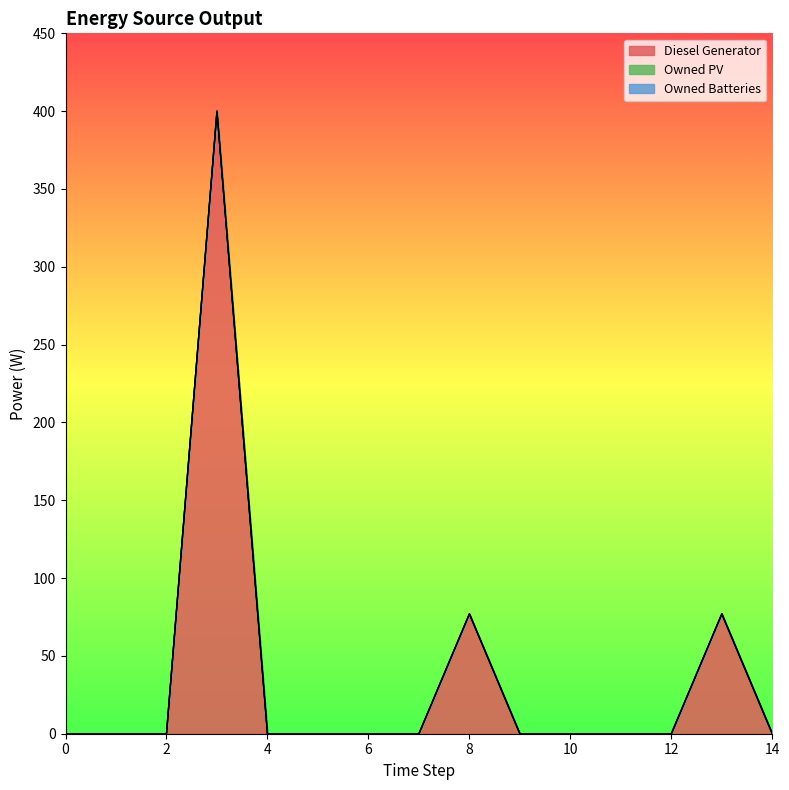

Reading right to left, list all the values displayed in this chart.

Diesel Generator: 14=0	13=77	12=0	11=0	10=0	9=0	8=77	7=0	6=0	5=0	4=0	3=400	2=0	1=0	0=0
Owned PV: 14=0	13=0	12=0	11=0	10=0	9=0	8=0	7=0	6=0	5=0	4=0	3=0	2=0	1=0	0=0
Owned Batteries: 14=0	13=0	12=0	11=0	10=0	9=0	8=0	7=0	6=0	5=0	4=0	3=0	2=0	1=0	0=0